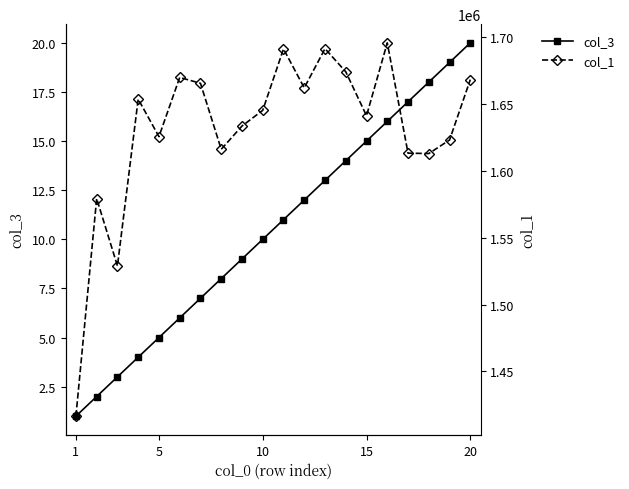

Which series has the widest spread of values?

col_1